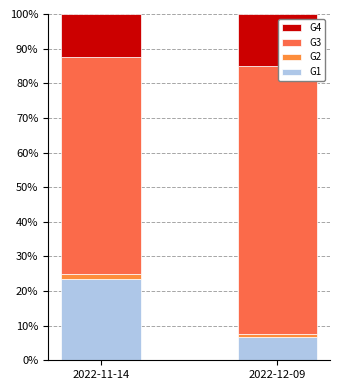

What is the difference between the maximum and minimum values in the G2 series?

0.5